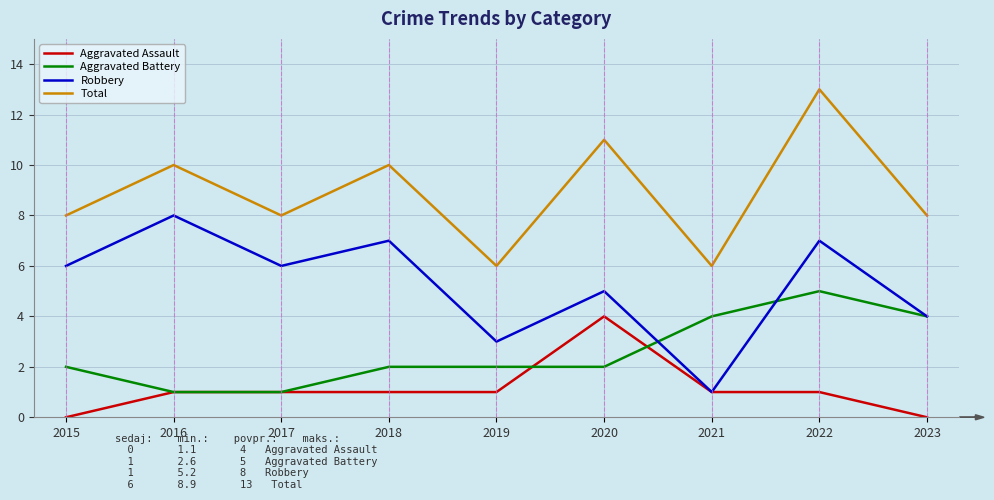

What is the highest value of the Aggravated Assault series?

4